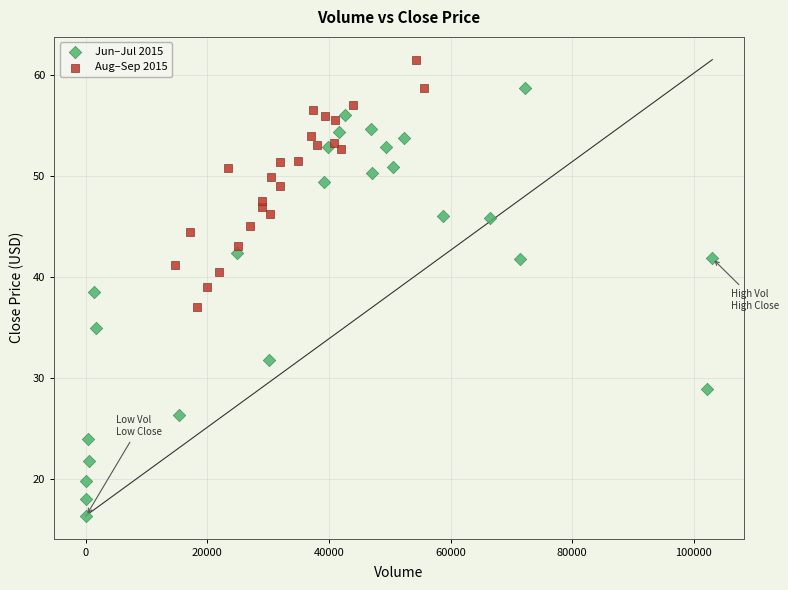

Which series reaches the maximum Y coordinate?

Aug–Sep 2015